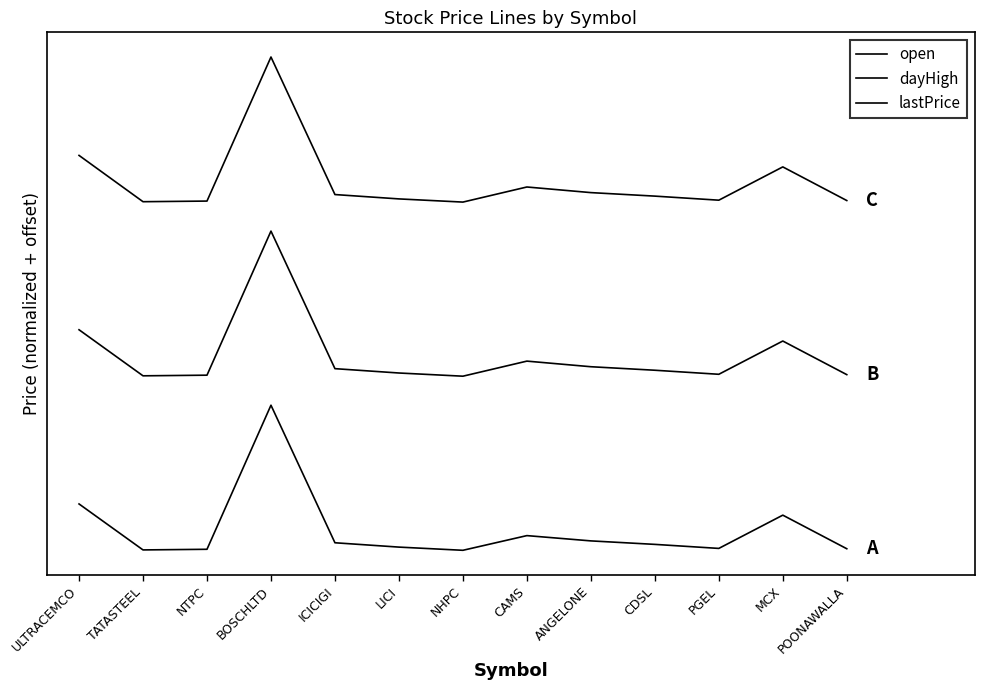

Does the chart display data point markers on the line(s)?

No